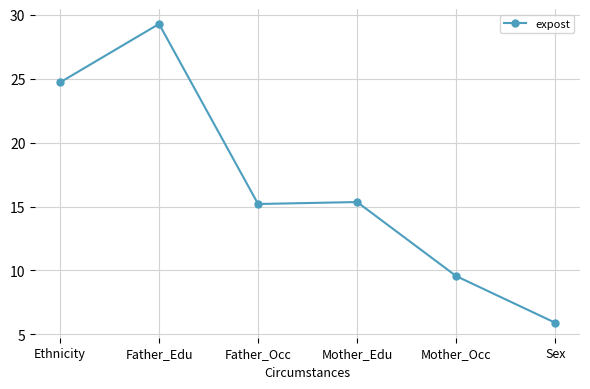

Between Father_Edu and Mother_Occ, which is larger?

Father_Edu